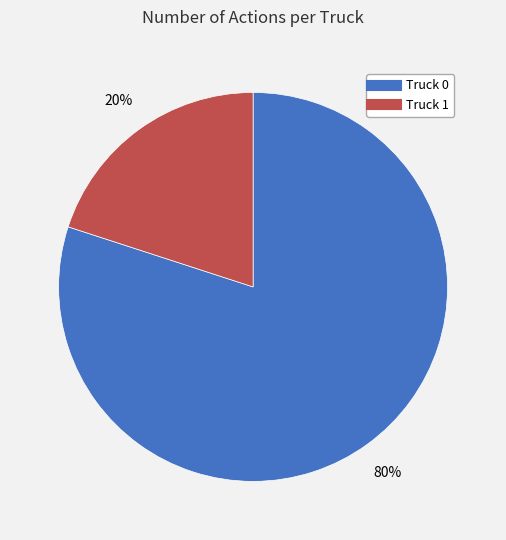

Which slice is the smallest?

Truck 1